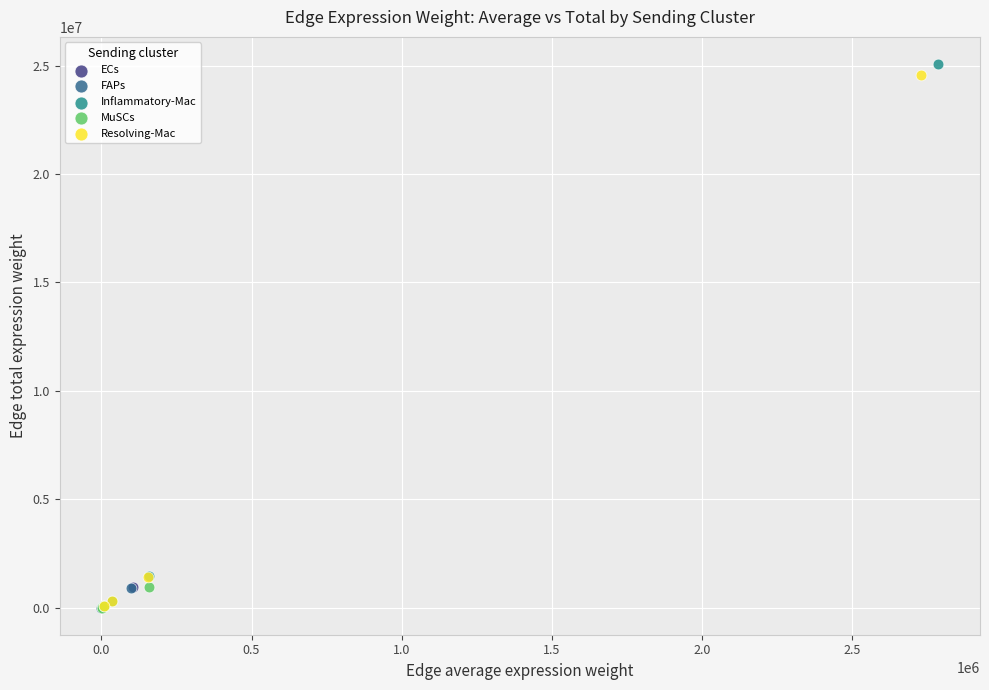

Which series contains the highest Y value?

Inflammatory-Mac